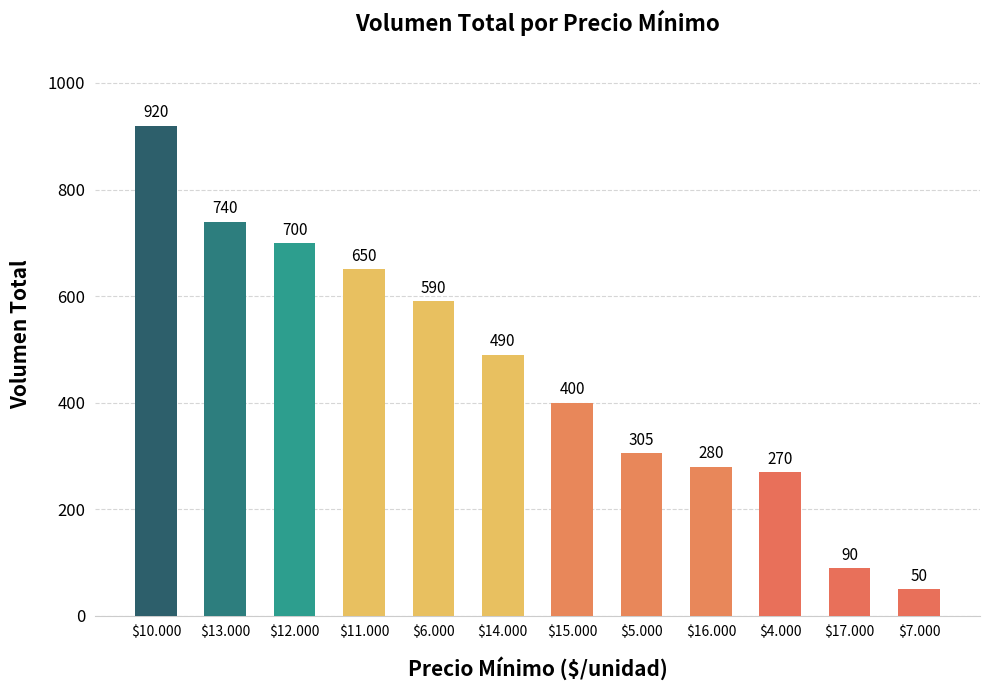

Reading left to right, what are all the values shown in this chart?

920	740	700	650	590	490	400	305	280	270	90	50